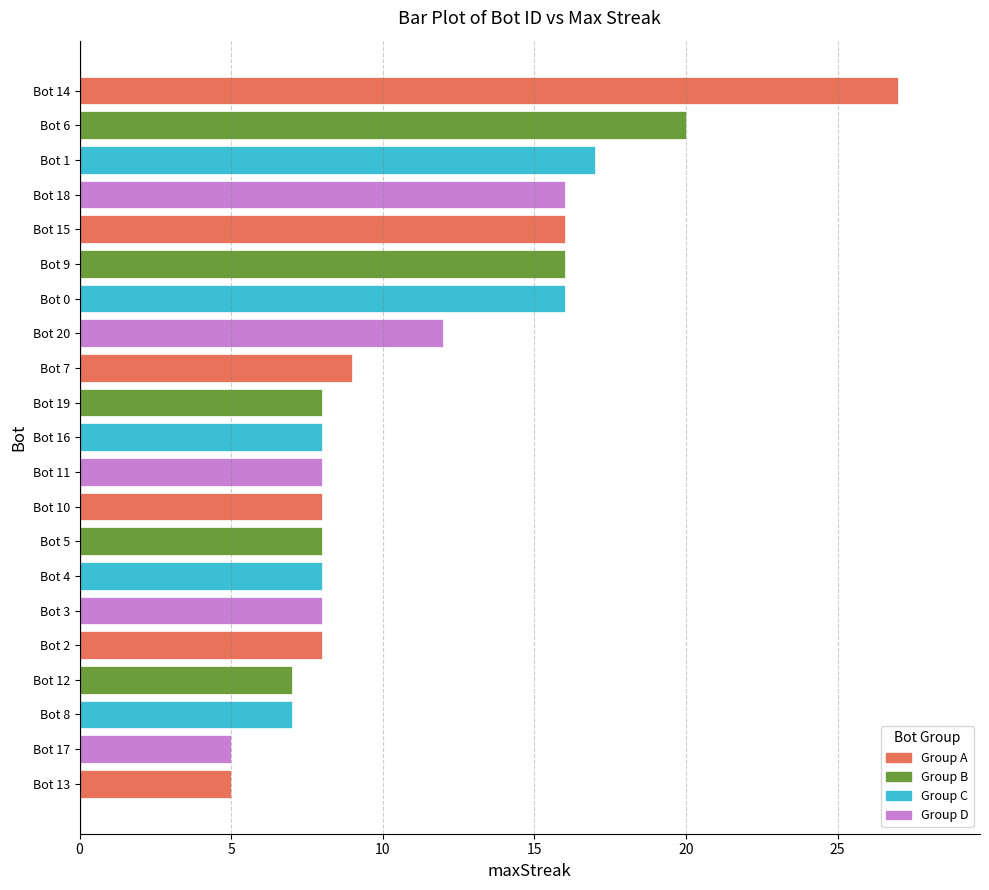

What is the average value?

11